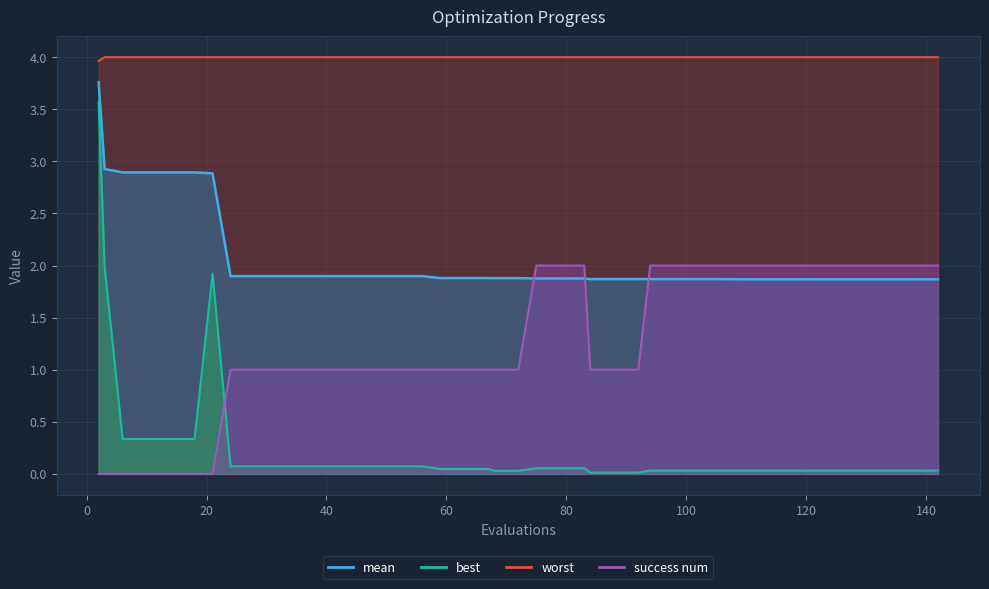

Which series changed the most between 36 and 106?

success num